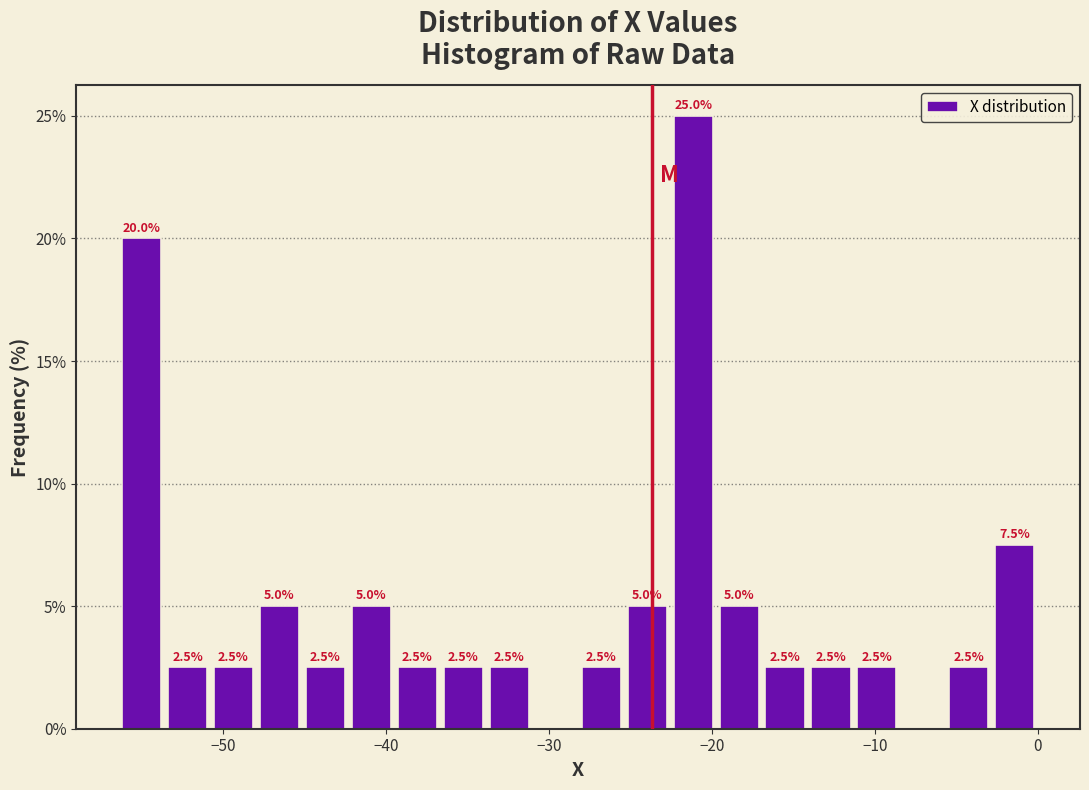

Read against the x-axis, roughly where is the centre of the tallest bar?

-21